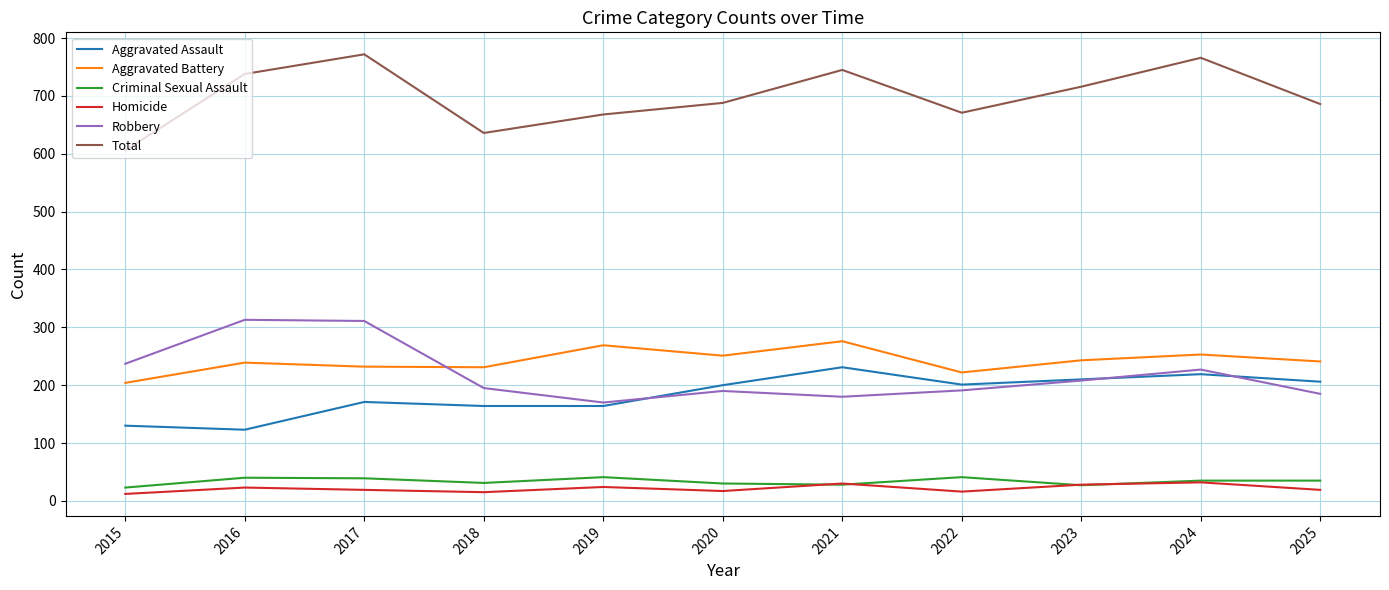

Count the number of categories in the chart.

11